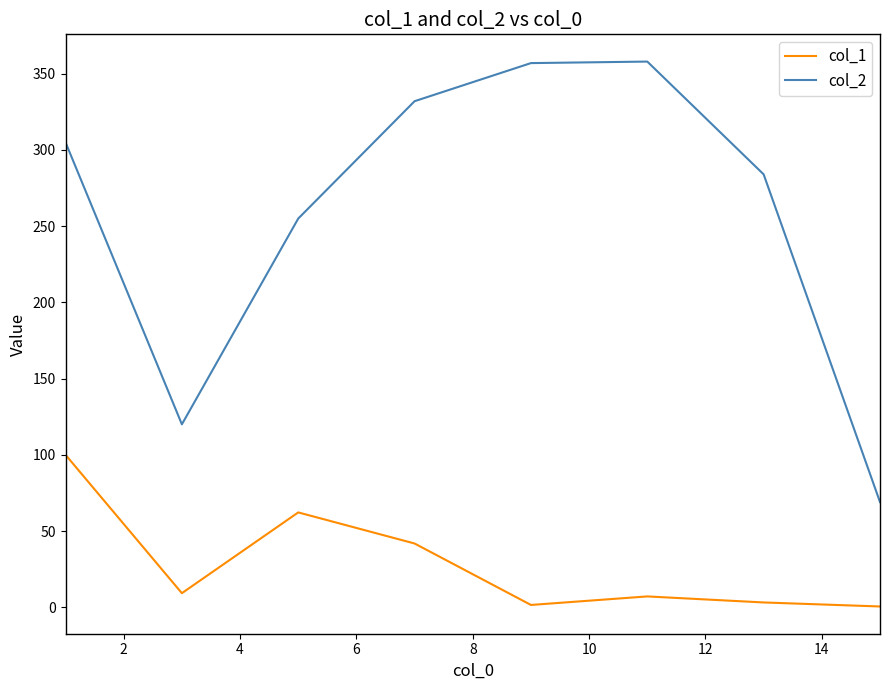

What is the greatest value displayed?

358.0